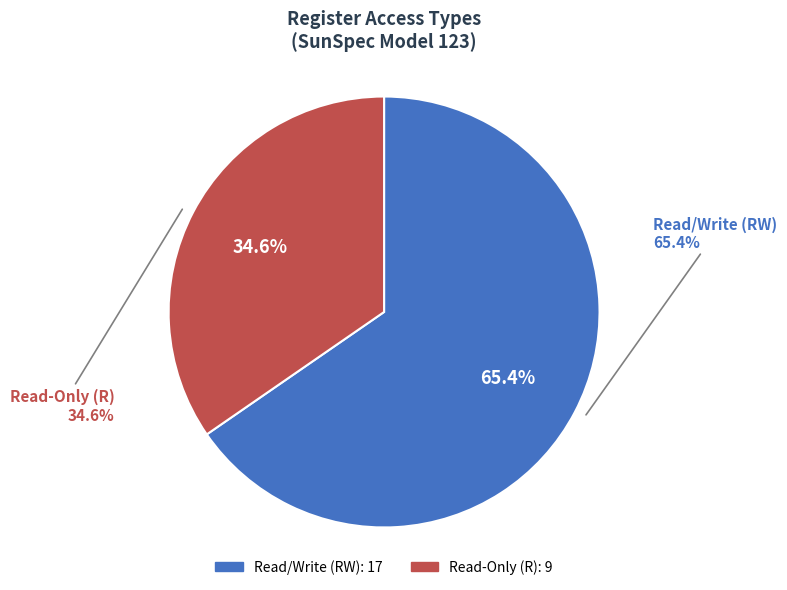

To the nearest percent, what portion does RW represent?

65%